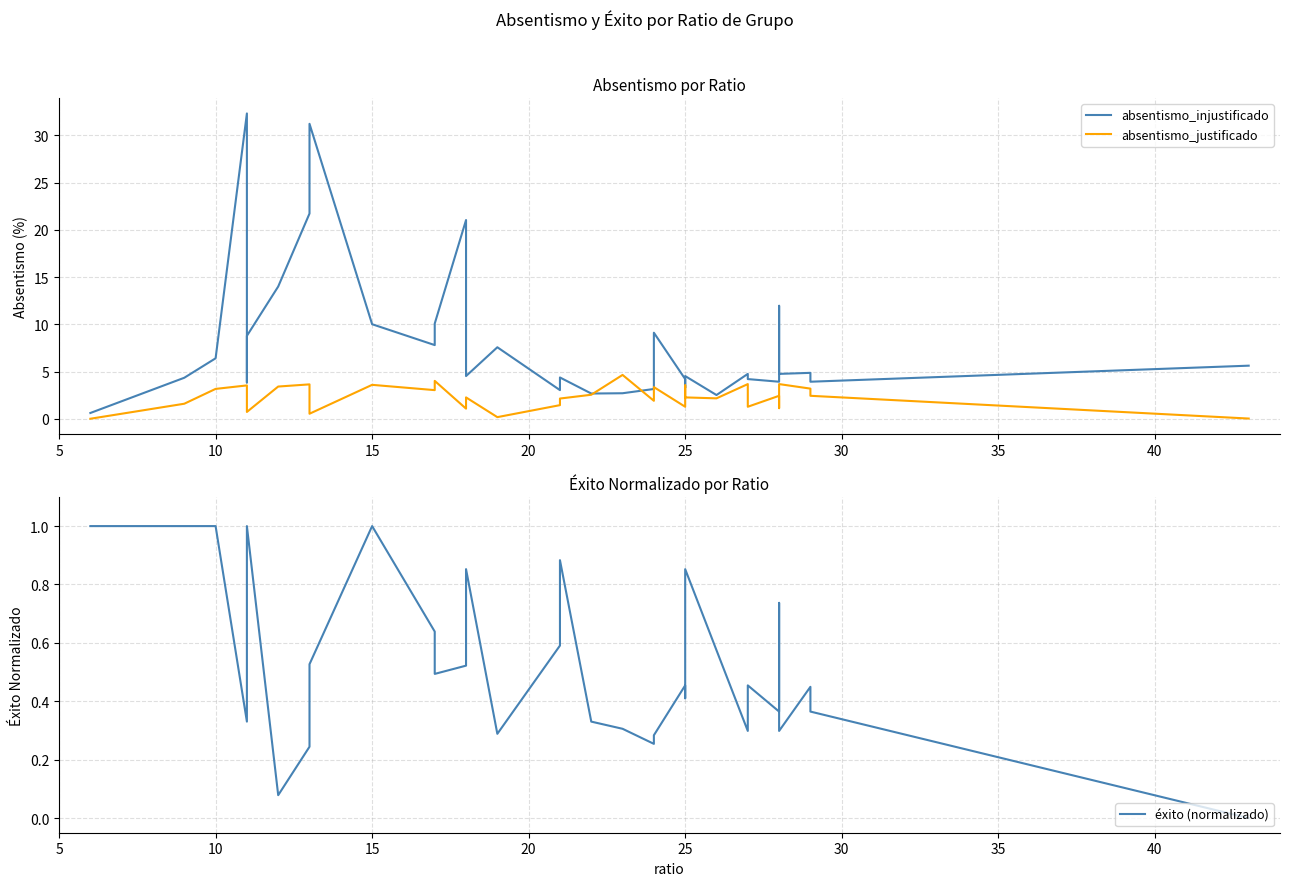

List the series in order of their overall mean, lowest first.

éxito (normalizado), absentismo_justificado, absentismo_injustificado